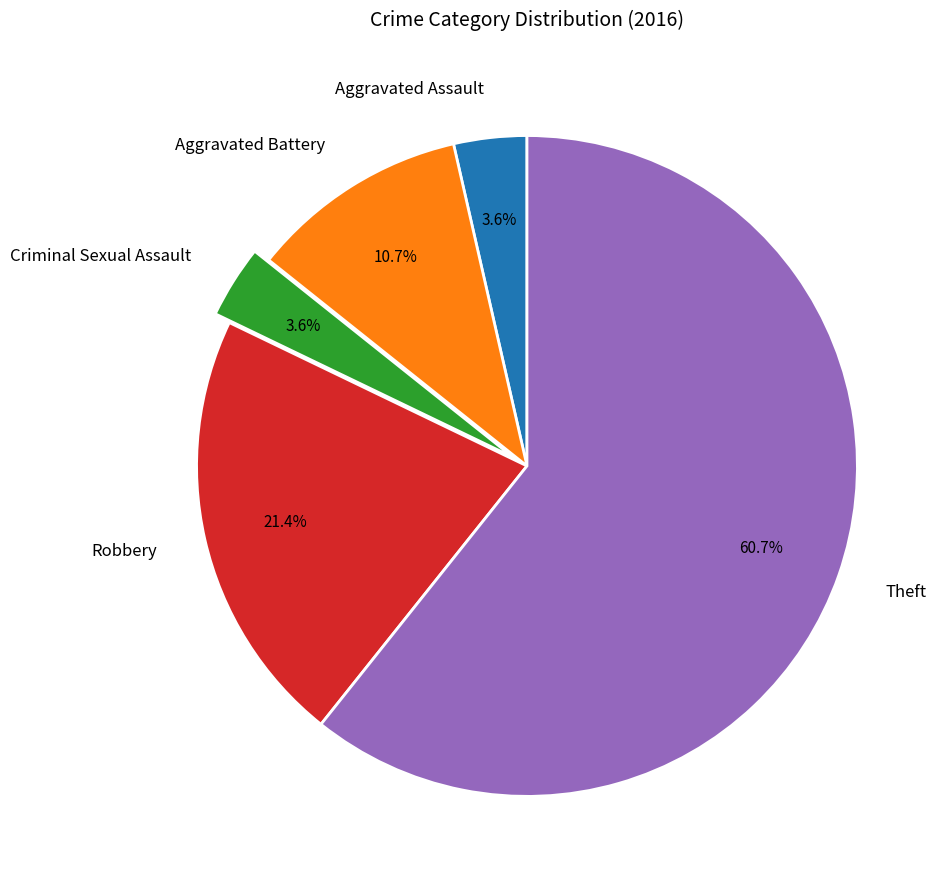

To the nearest percent, what is the difference between the largest and smallest slice percentages?

57%